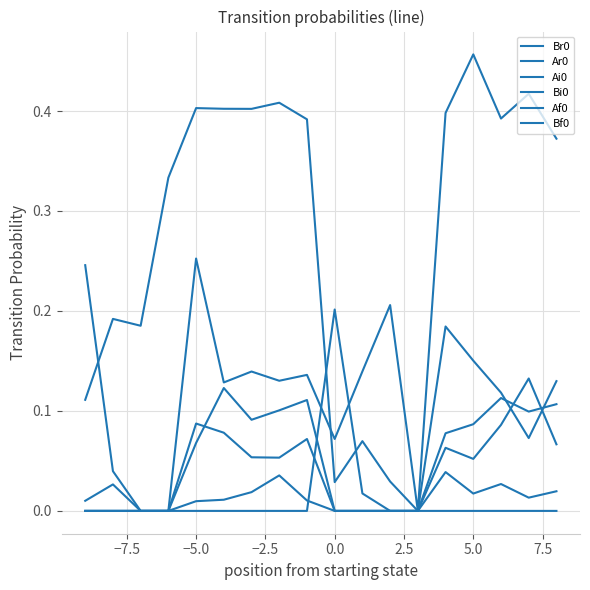

Is this an area chart (filled region under the line)?

No